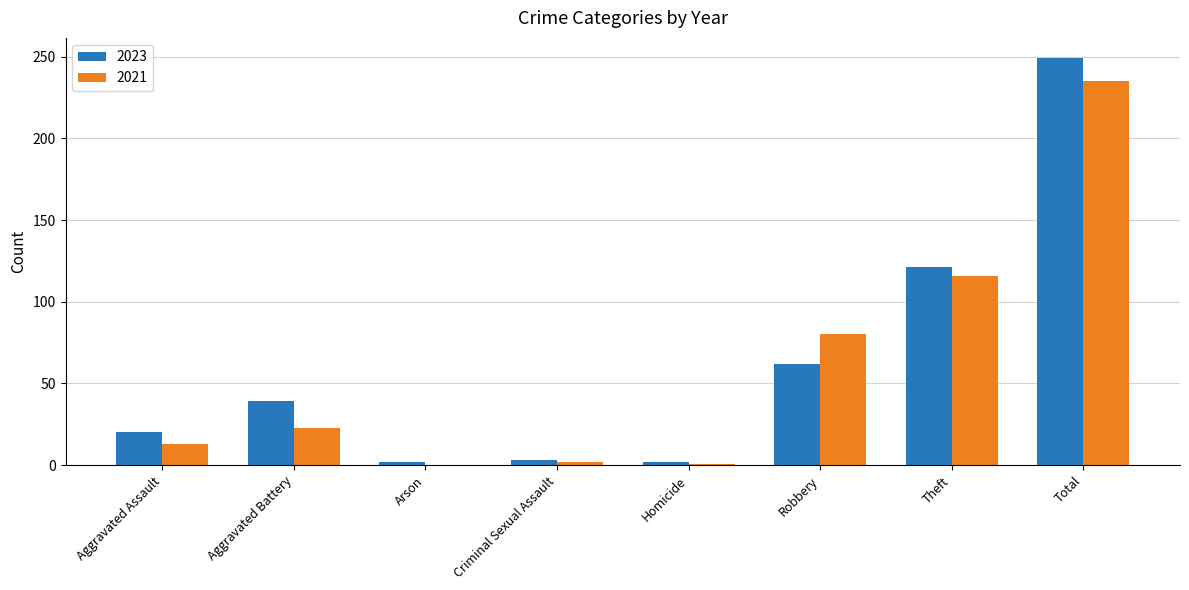

At which category is the sum across all series the highest?

Total